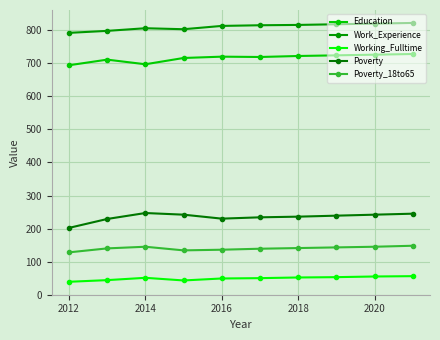

Reading right to left, list all the values displayed in this chart.

Education: 728	726	724	722	719	720	716	697	711	694
Work_Experience: 822	820	818	816	815	813	803	806	798	792
Working_Fulltime: 56	55	53	52	50	49	43	51	44	39
Poverty: 245	242	239	236	234	230	242	247	229	202
Poverty_18to65: 148	145	143	141	139	136	134	145	140	128